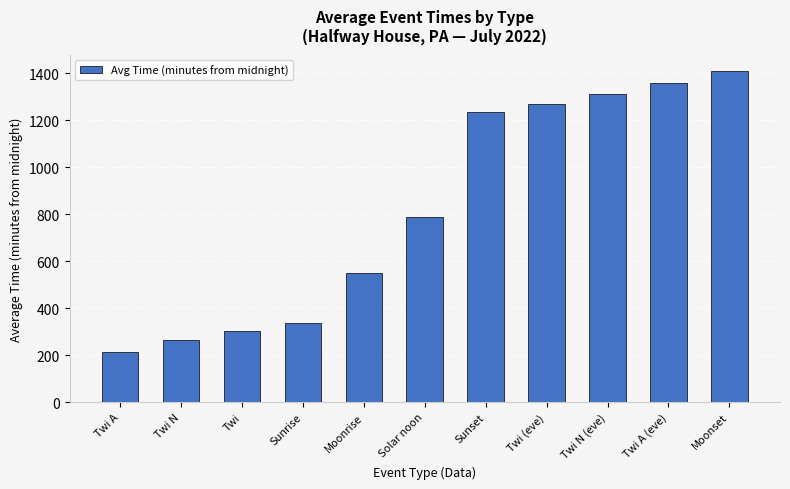

Reading left to right, what are all the values shown in this chart?

Twi A=214.0	Twi N=262.8	Twi=304.2	Sunrise=337.0	Moonrise=548.0	Solar noon=786.8	Sunset=1236.0	Twi (eve)=1269.0	Twi N (eve)=1311.0	Twi A (eve)=1359.2	Moonset=1408.5